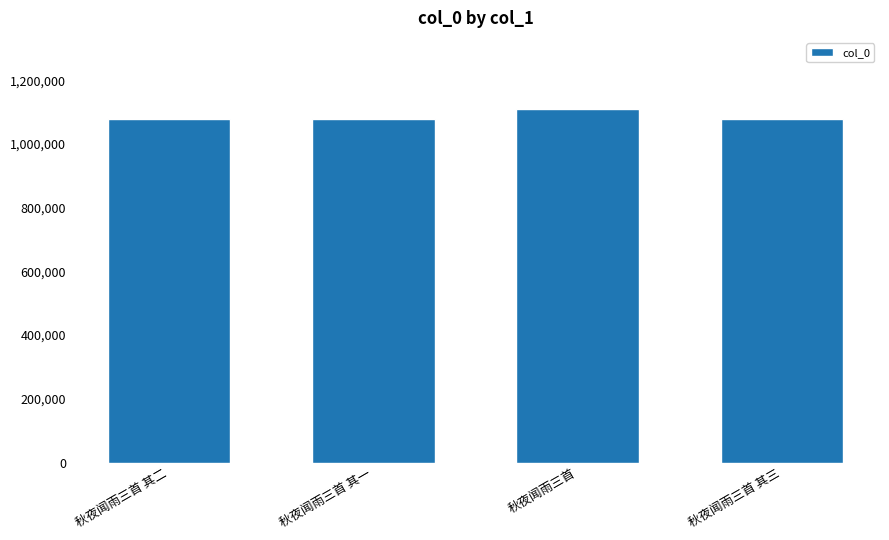

How many bars are there in total?

4